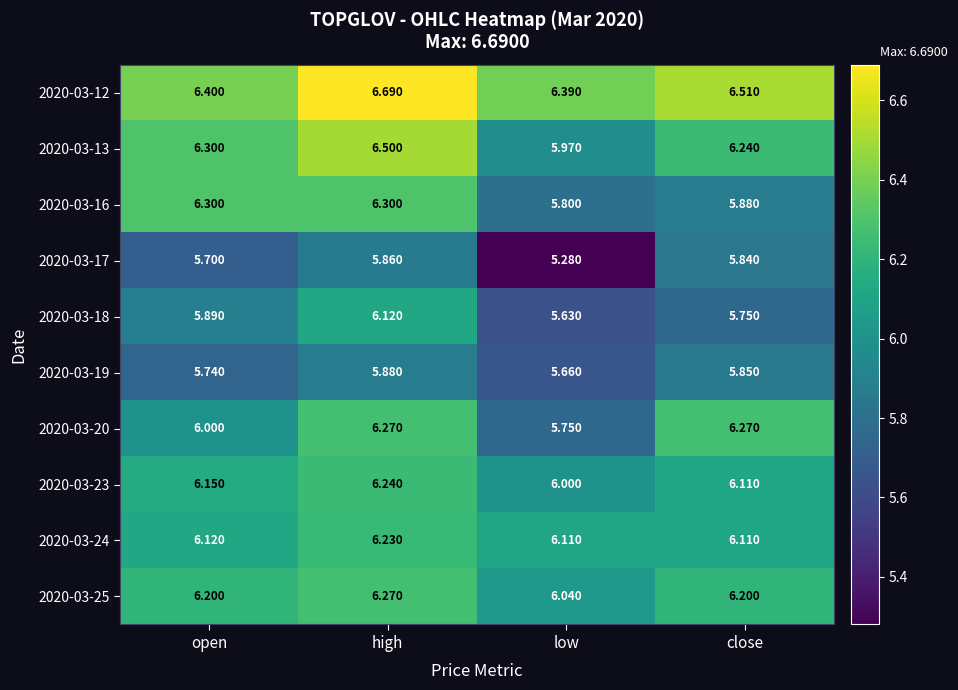

At which label does 2020-03-13 reach its peak?

high